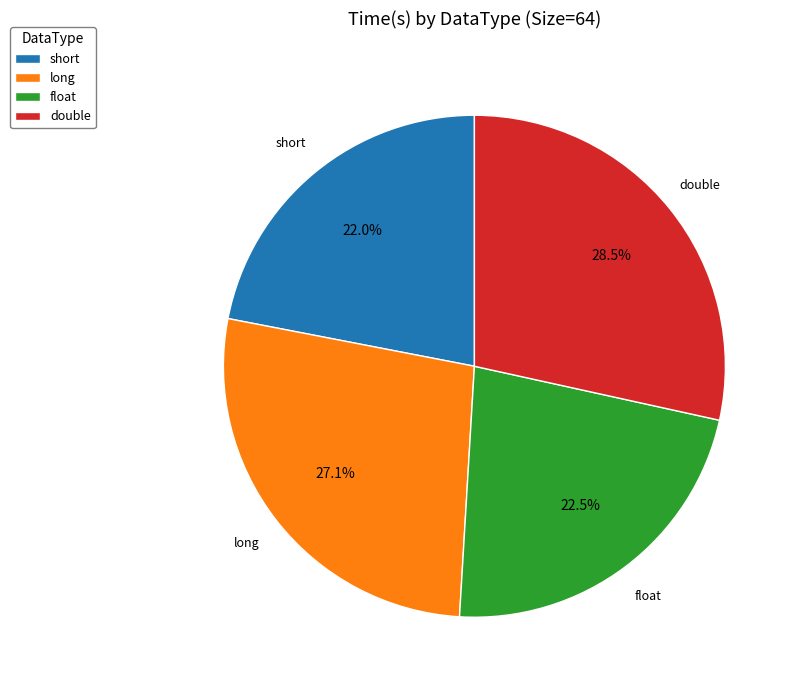

Is short the majority of the pie?

No